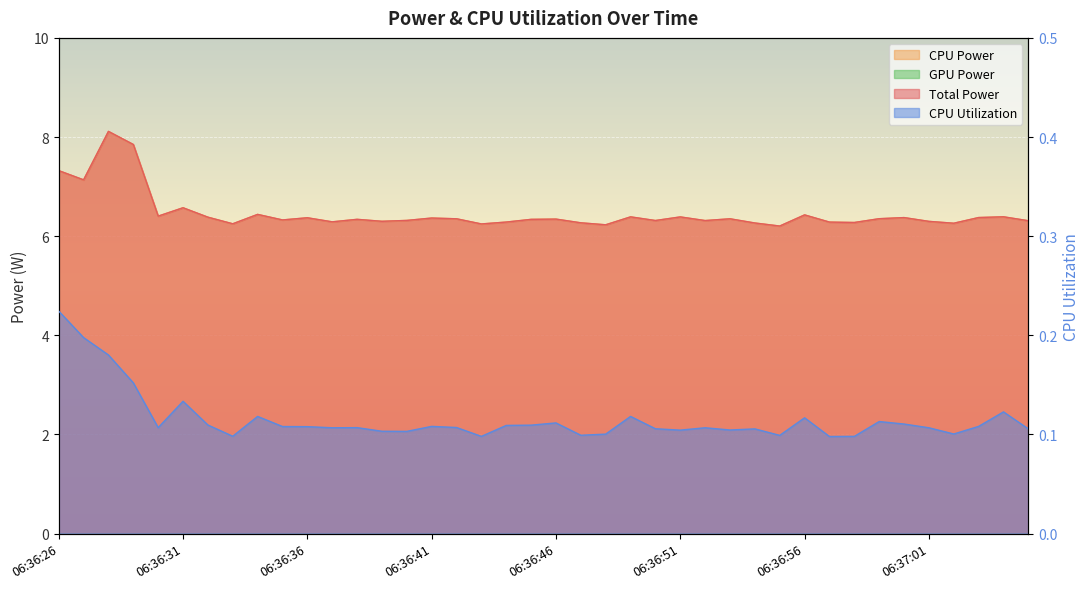

True or false: Total Power and CPU Utilization intersect in this chart.

False